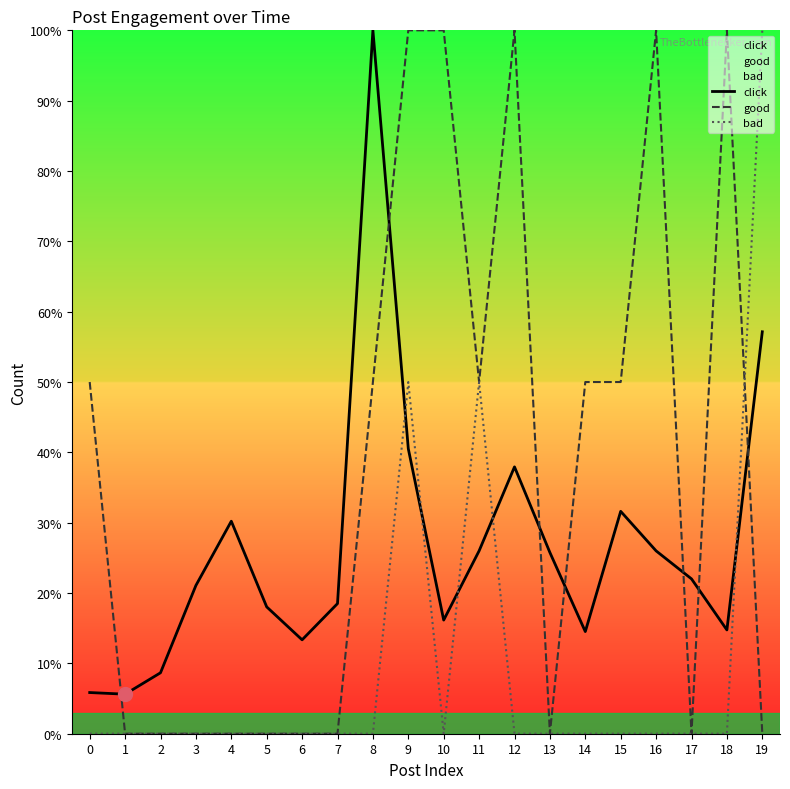

Where is bad nearest to the value 50?

9